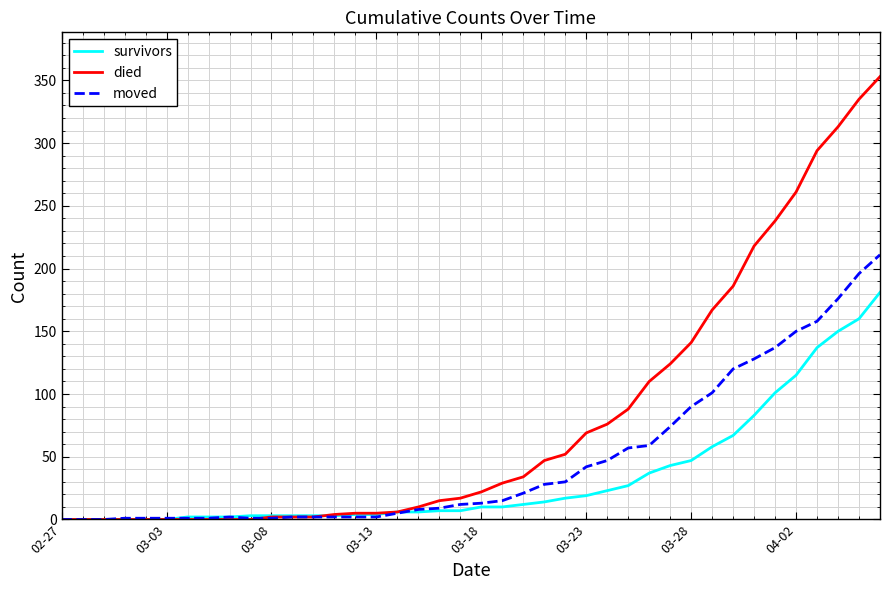

Rank the series by their average value, from highest to lowest.

died, moved, survivors